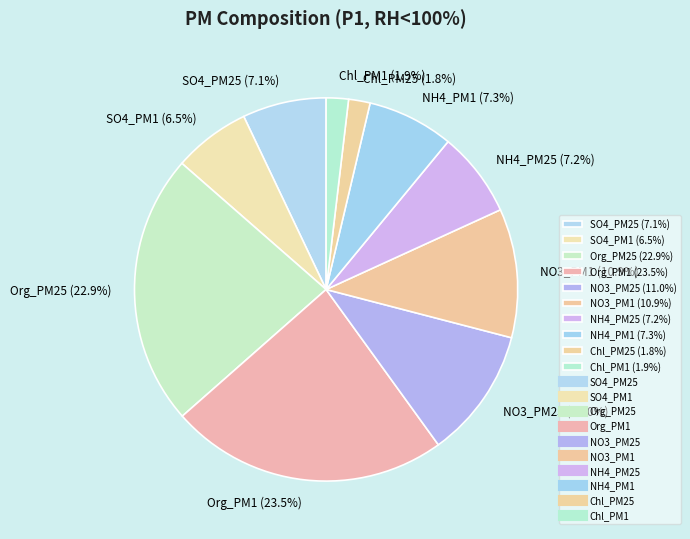

Between SO4_PM1 (6.5%) and Chl_PM1 (1.9%), which is larger?

SO4_PM1 (6.5%)